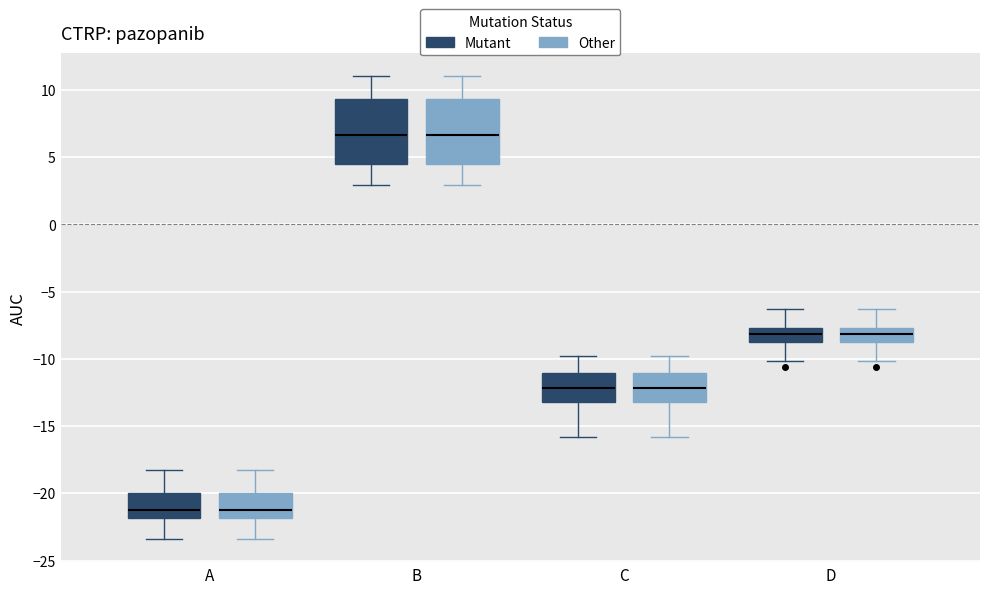

Reading left to right, transcribe this box plot: for each box, give where its median line is, the range the box spans, and where its two whiskers end, as read against the y-axis. The values are not printed on the chart, so give them approximately, as read against the axis.

A (Mutant): median -21.0, box -22.0 to -20.0, whiskers -23.5 to -18.0
A (Other): median -21.0, box -22.0 to -20.0, whiskers -23.5 to -18.0
B (Mutant): median 6.5, box 4.5 to 9.5, whiskers 3.0 to 11.0
B (Other): median 6.5, box 4.5 to 9.5, whiskers 3.0 to 11.0
C (Mutant): median -12.0, box -13.0 to -11.0, whiskers -16.0 to -10.0
C (Other): median -12.0, box -13.0 to -11.0, whiskers -16.0 to -10.0
D (Mutant): median -8.0, box -9.0 to -7.5, whiskers -10.0 to -6.5
D (Other): median -8.0, box -9.0 to -7.5, whiskers -10.0 to -6.5